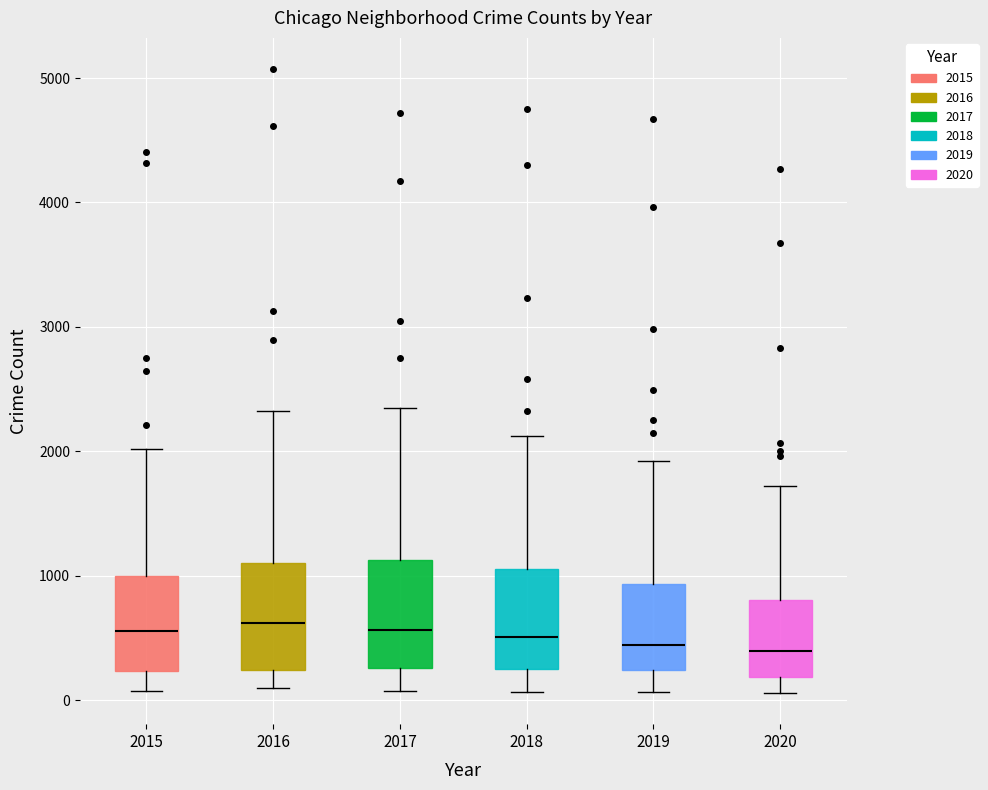

Where is the upper edge of the box at x = 2015 on the y-axis? The values are not printed on the chart, so give them approximately, as read against the axis.

1000